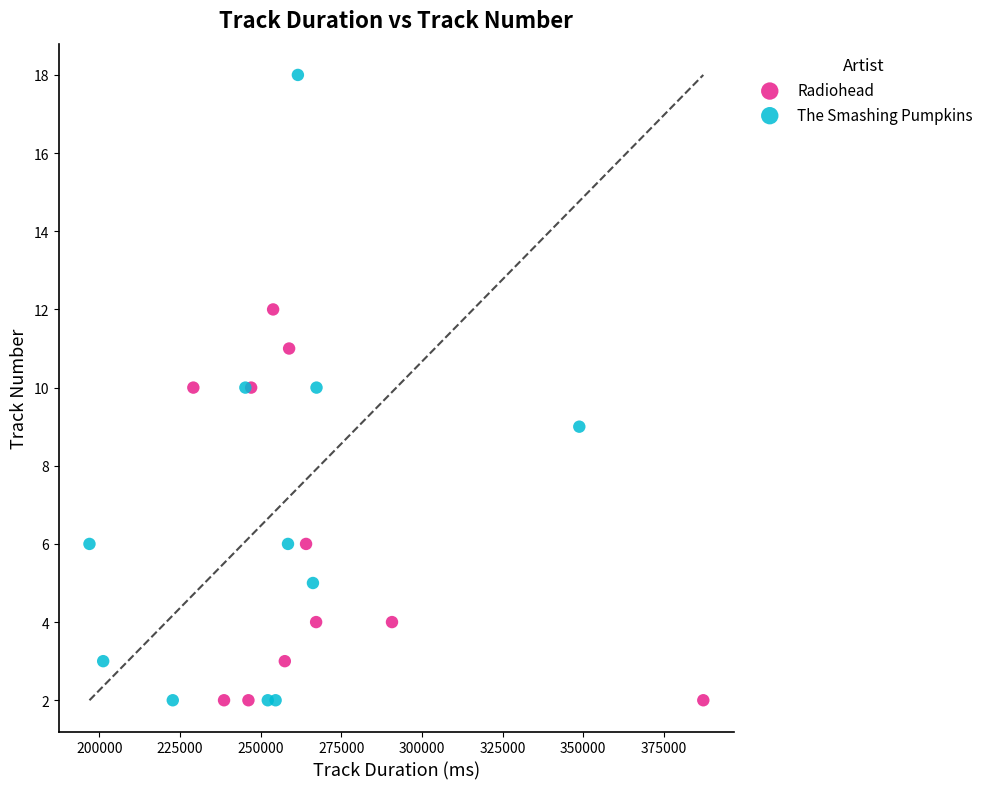

Which series reaches the maximum Y coordinate?

The Smashing Pumpkins